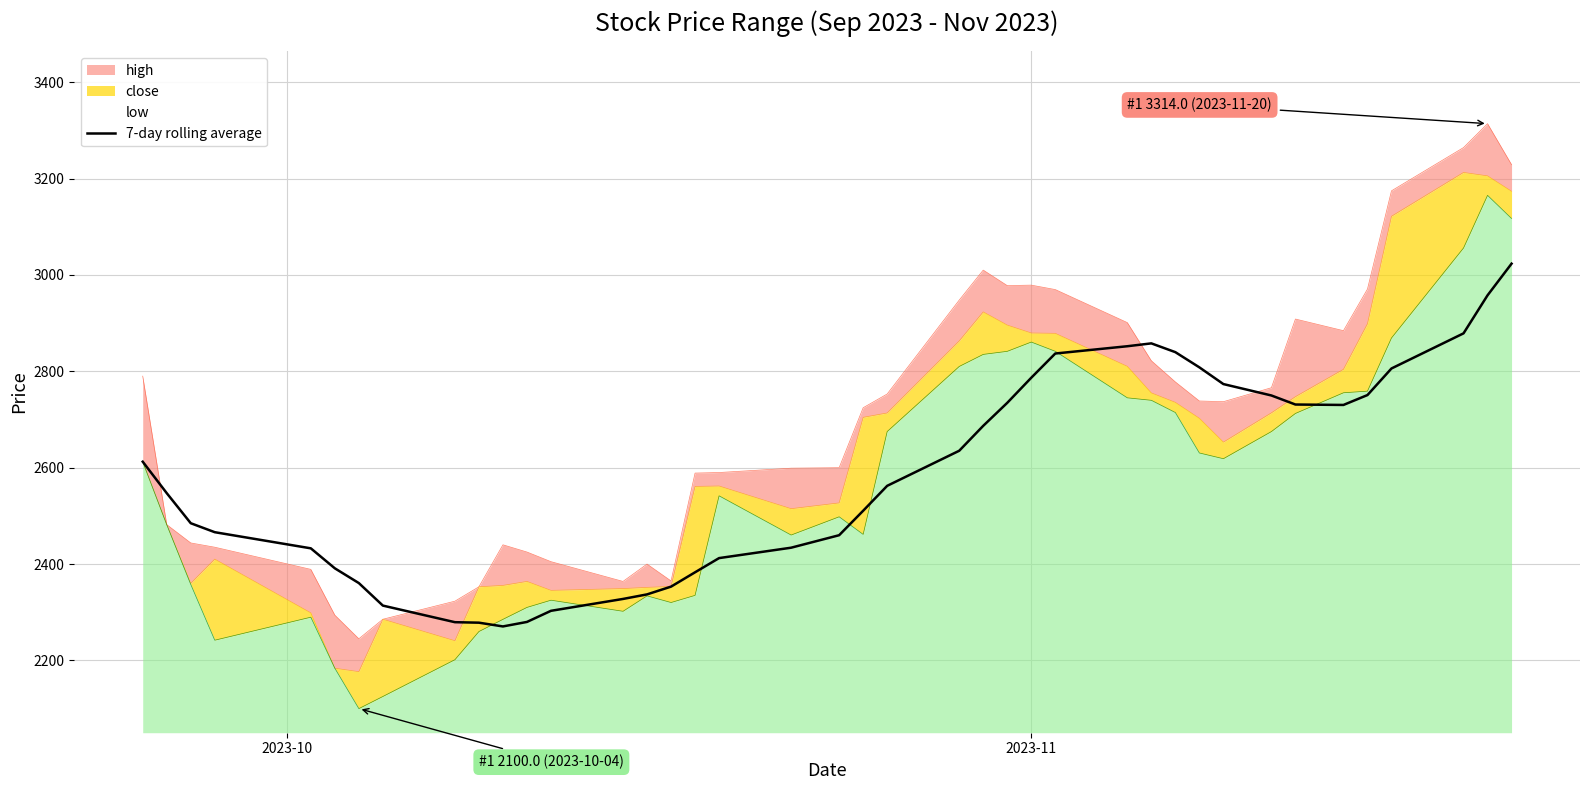

What is the minimum value for 7-day rolling average?

2270.6